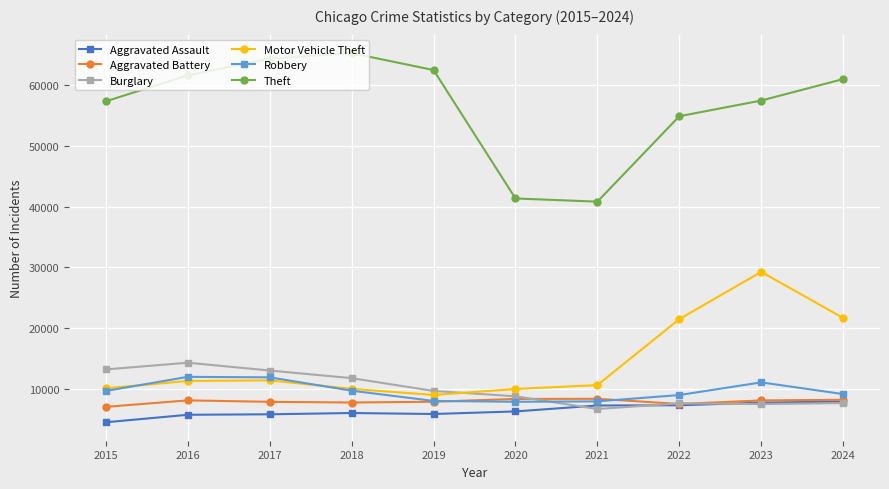

Which category has the lowest value in the Motor Vehicle Theft series?

2019